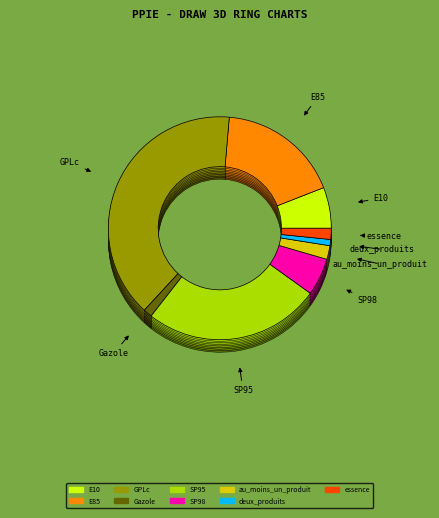

Is there a majority slice in this chart?

No